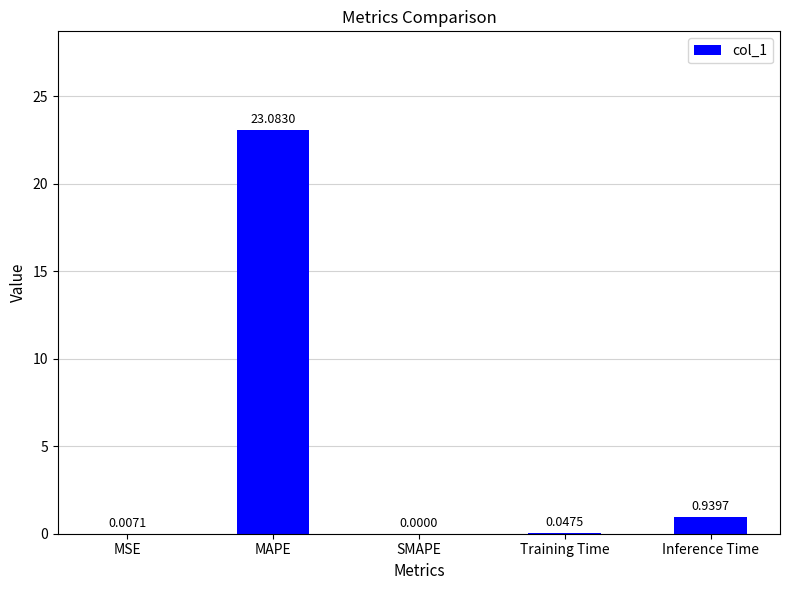

Which label corresponds to the largest value in the chart?

MAPE